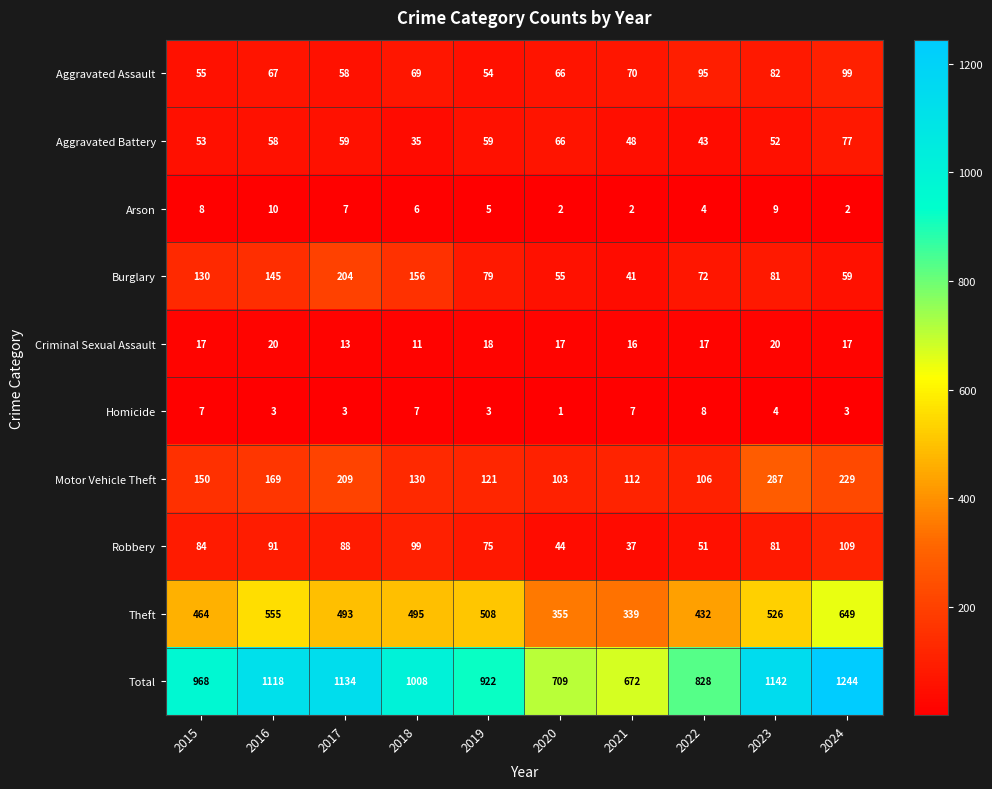

What is the total value across all series at 2019?

1844